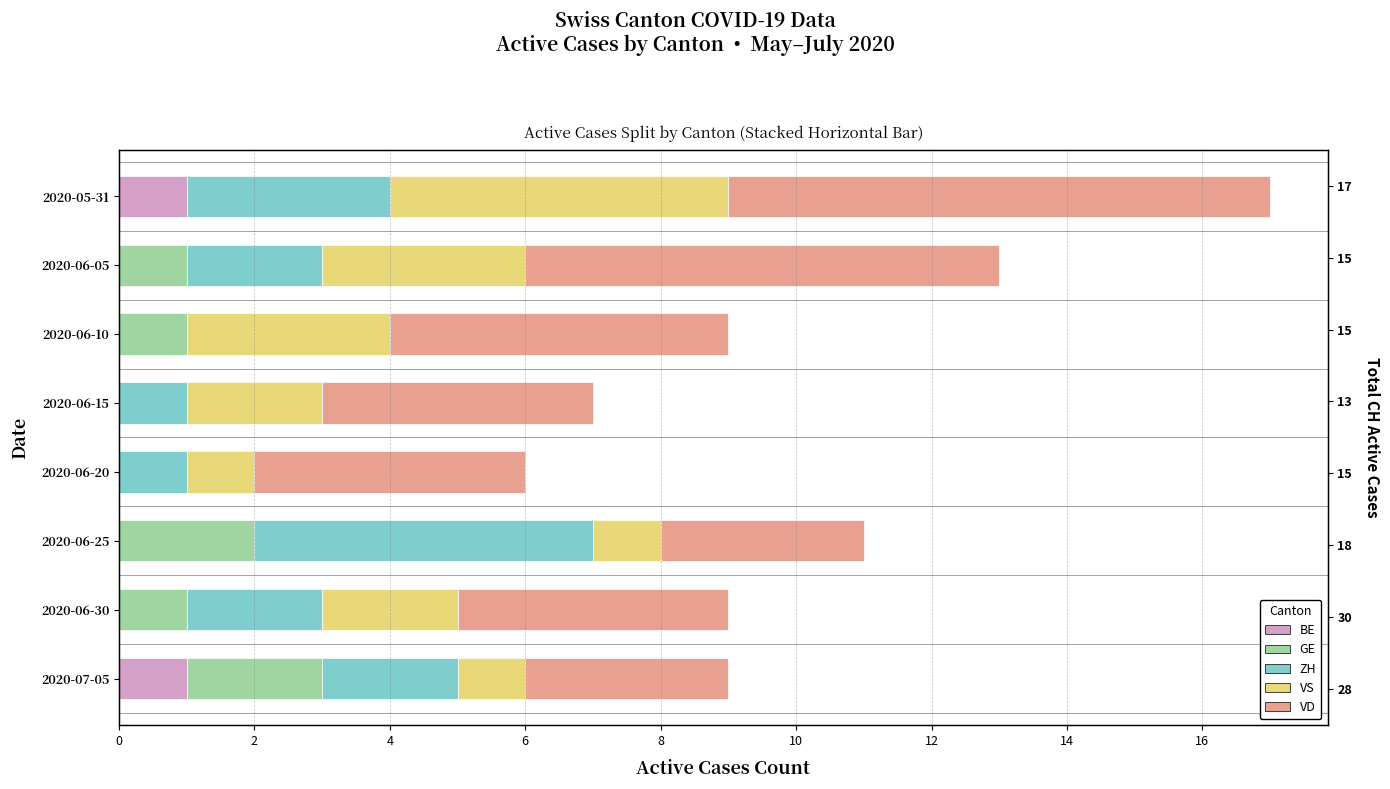

Reading left to right, transcribe all the data shown in this chart.

BE: 1	0	0	0	0	0	0	1
GE: 0	1	1	0	0	2	1	2
ZH: 3	2	0	1	1	5	2	2
VS: 5	3	3	2	1	1	2	1
VD: 8	7	5	4	4	3	4	3